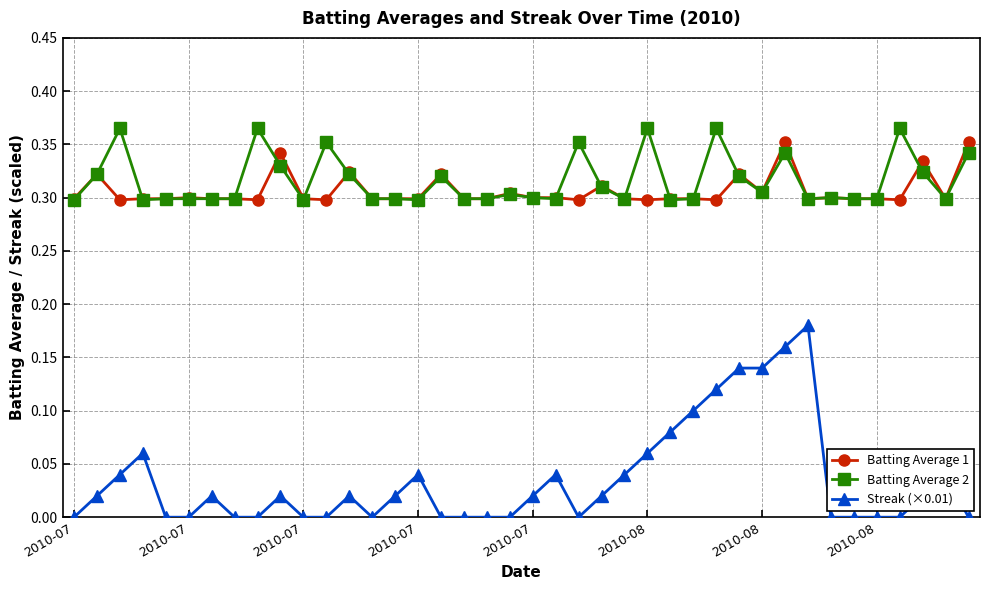

At how many categories does at least one series exceed 0?

40